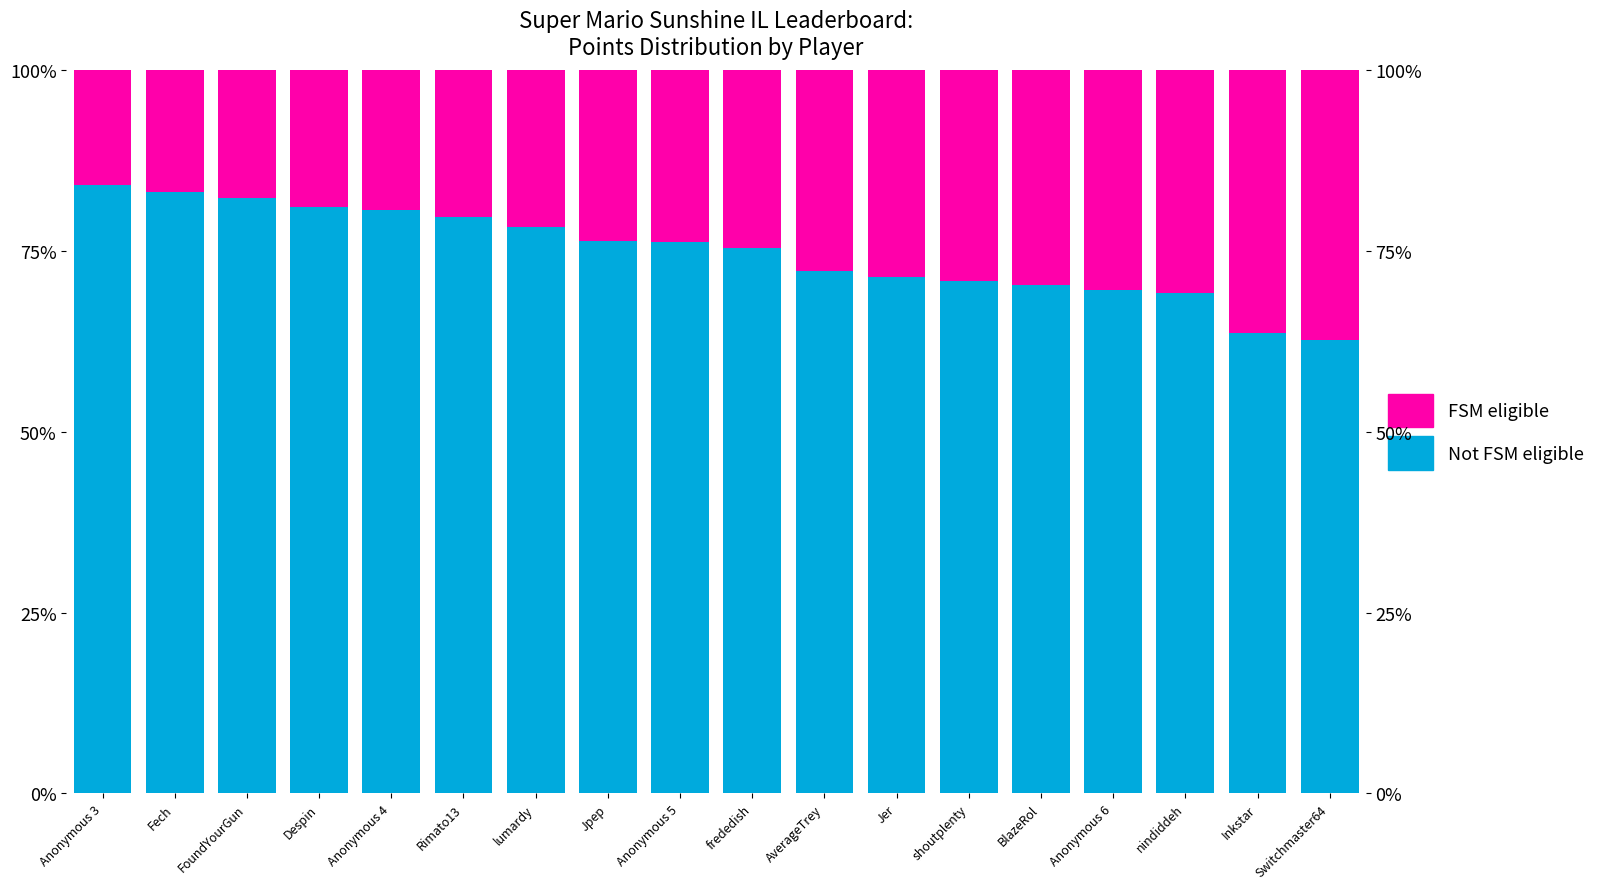

How many data points does each series have?

18